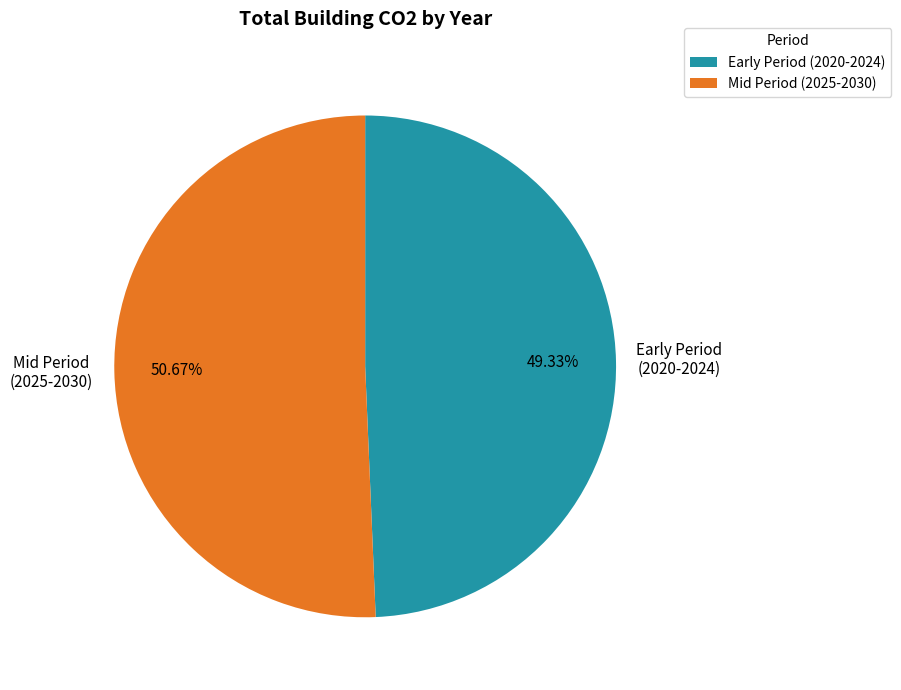

Is there any slice that represents more than half of the pie?

Yes